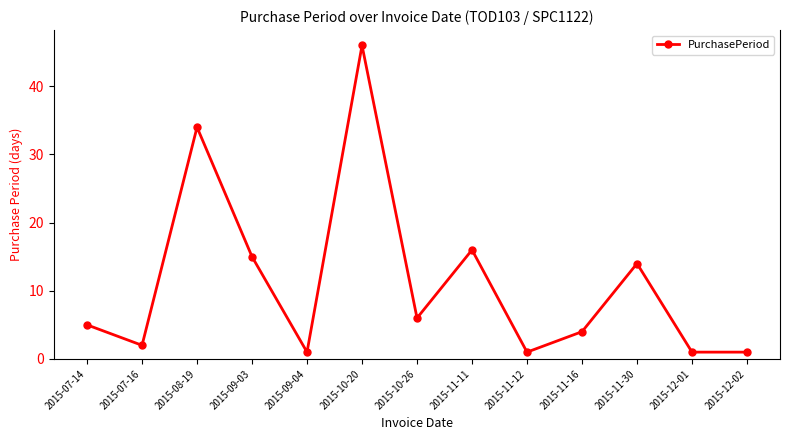

Does the chart have visible grid lines?

No